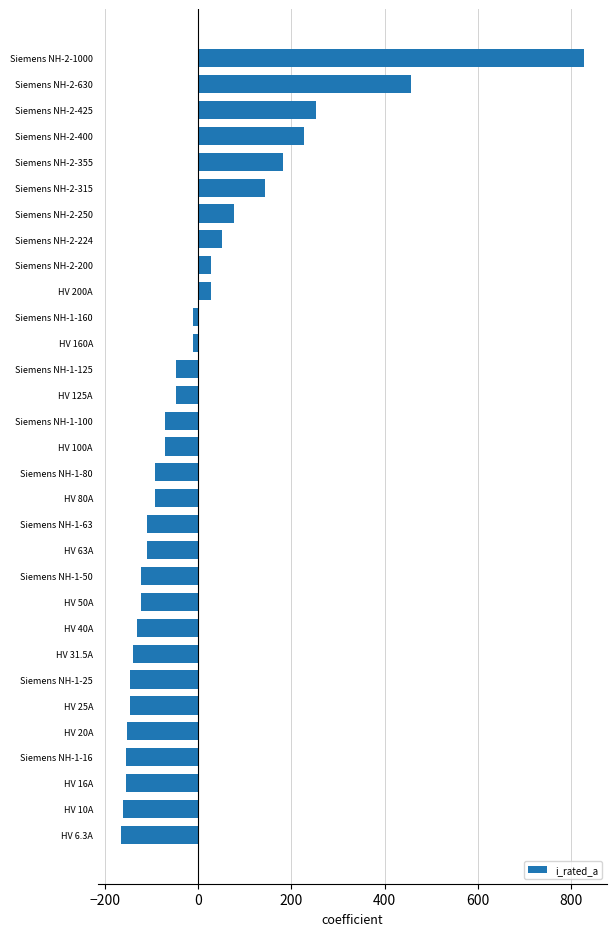

Are the bars grouped side by side (vs. stacked)?

No